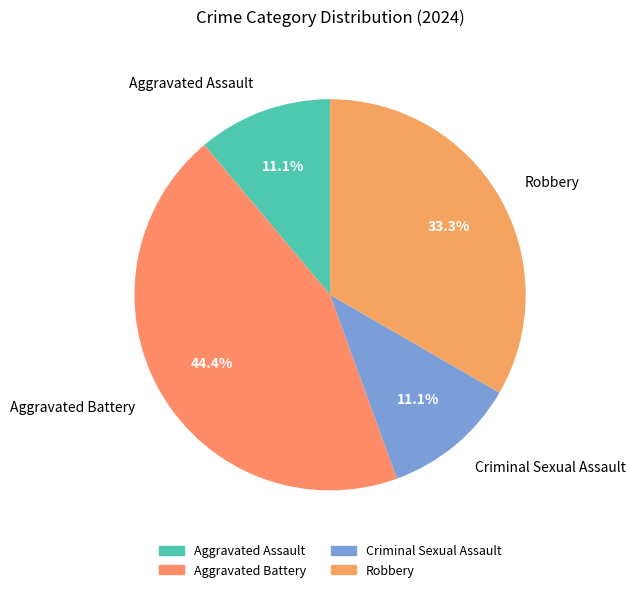

Which slice is the largest?

Aggravated Battery